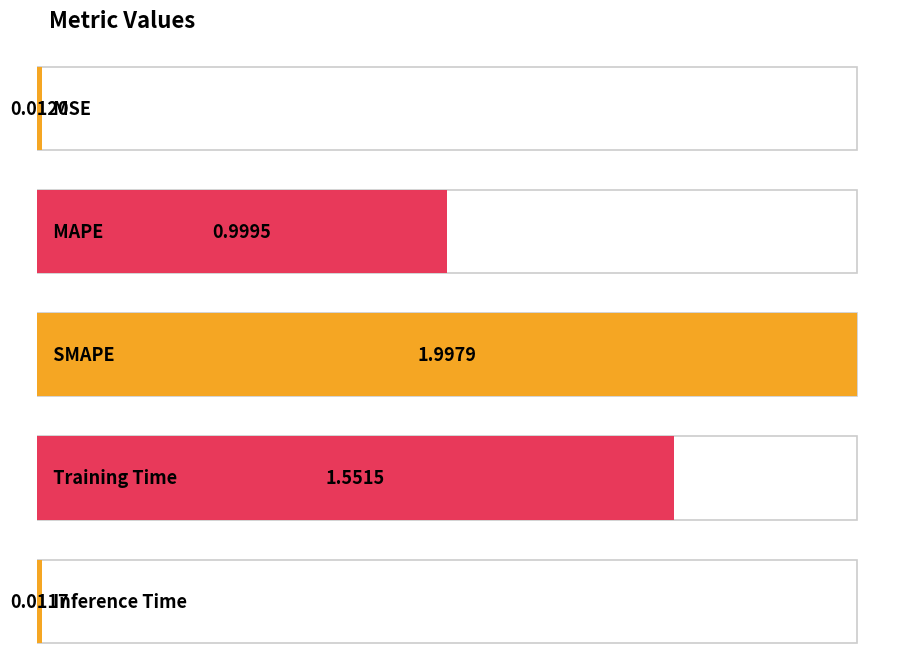

Does the chart contain any negative values?

No